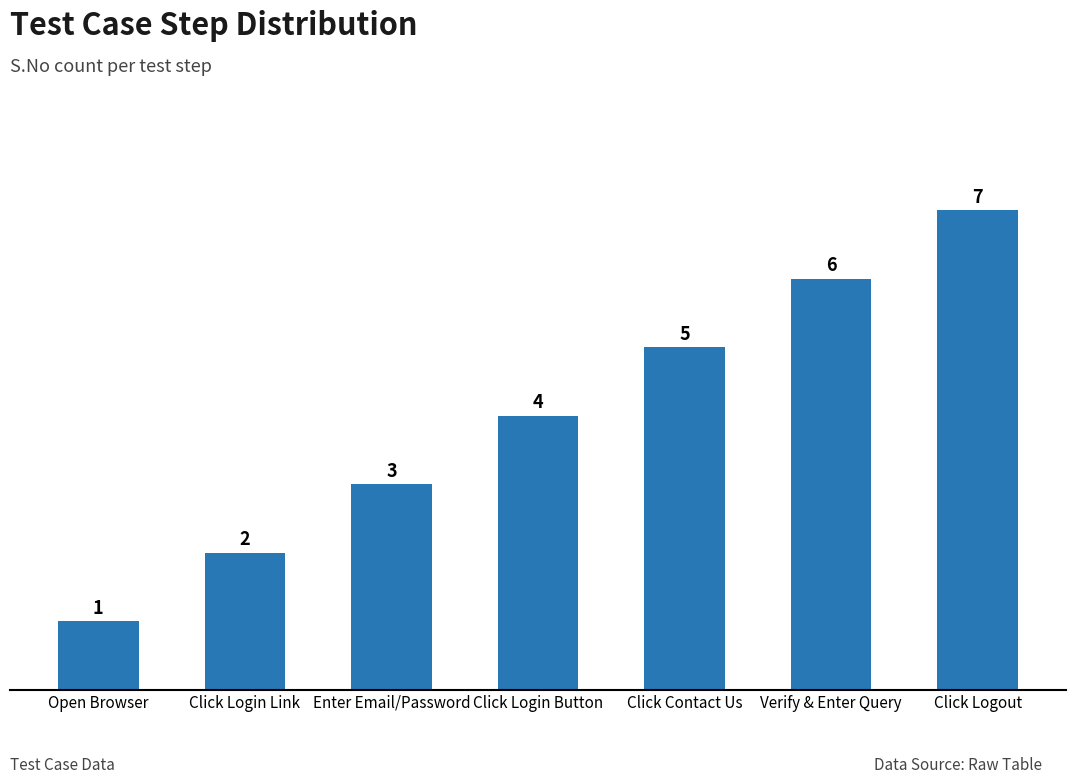

Are the bars grouped side by side (vs. stacked)?

No